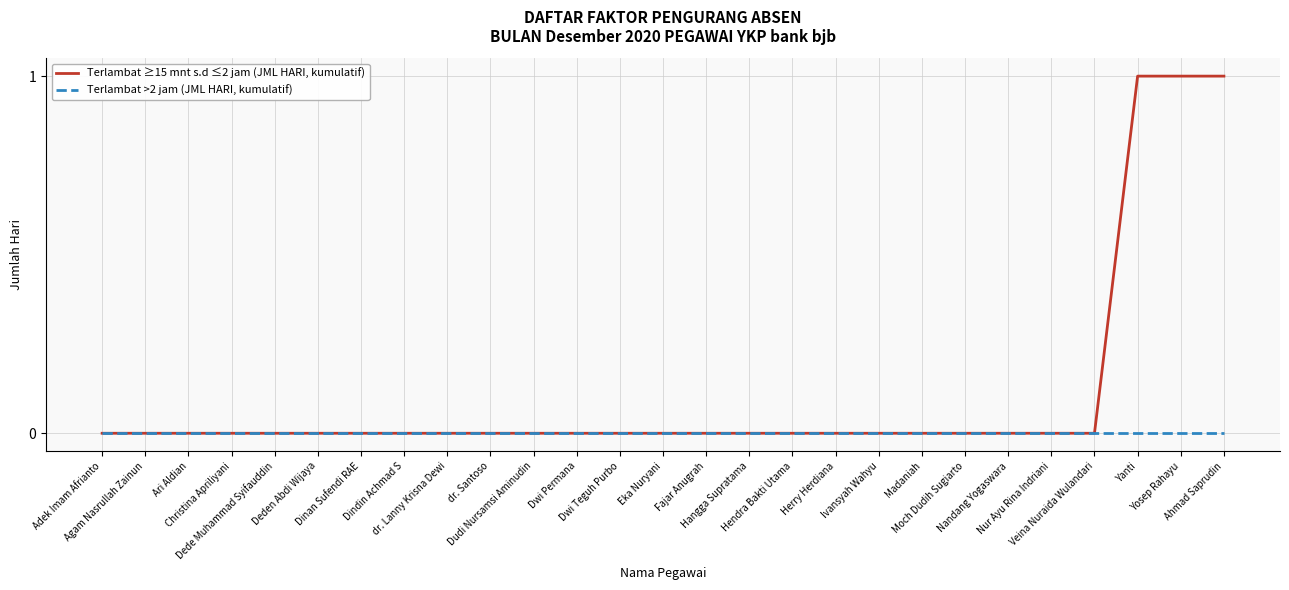

List the series in order of their overall mean, lowest first.

Terlambat >2 jam (JML HARI, kumulatif), Terlambat ≥15 mnt s.d ≤2 jam (JML HARI, kumulatif)